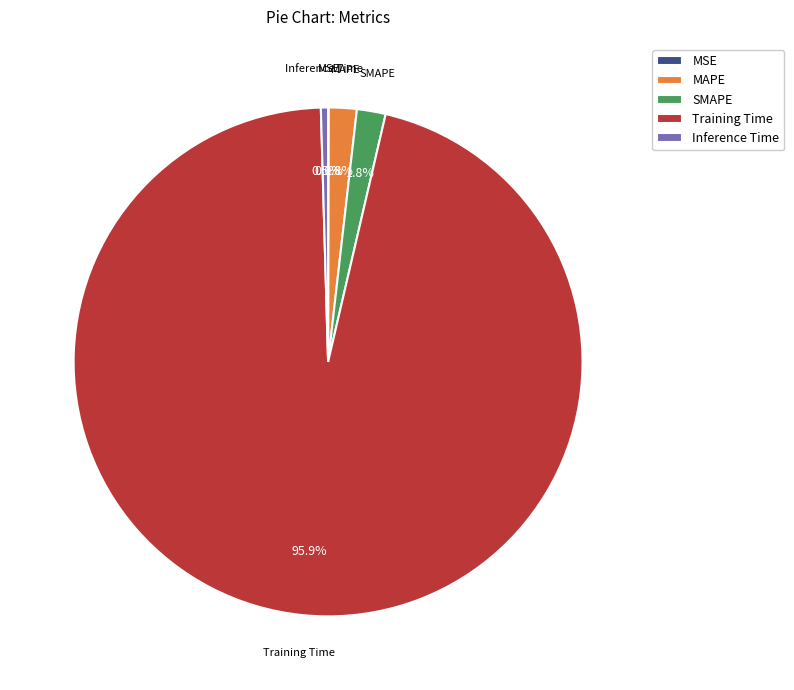

Do Inference Time and MAPE together represent more than half of the pie?

No